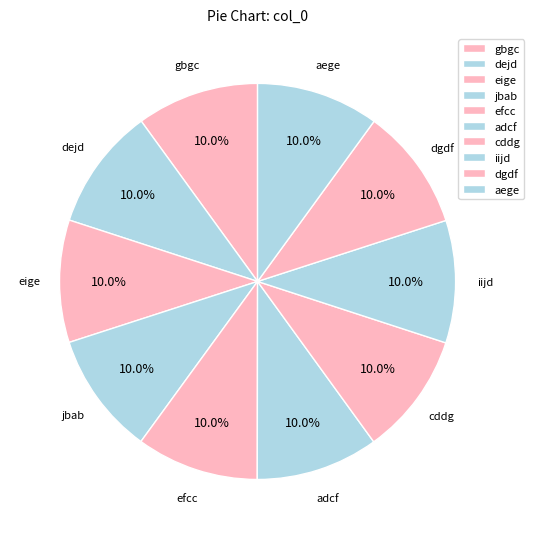

Is adcf the majority of the pie?

No